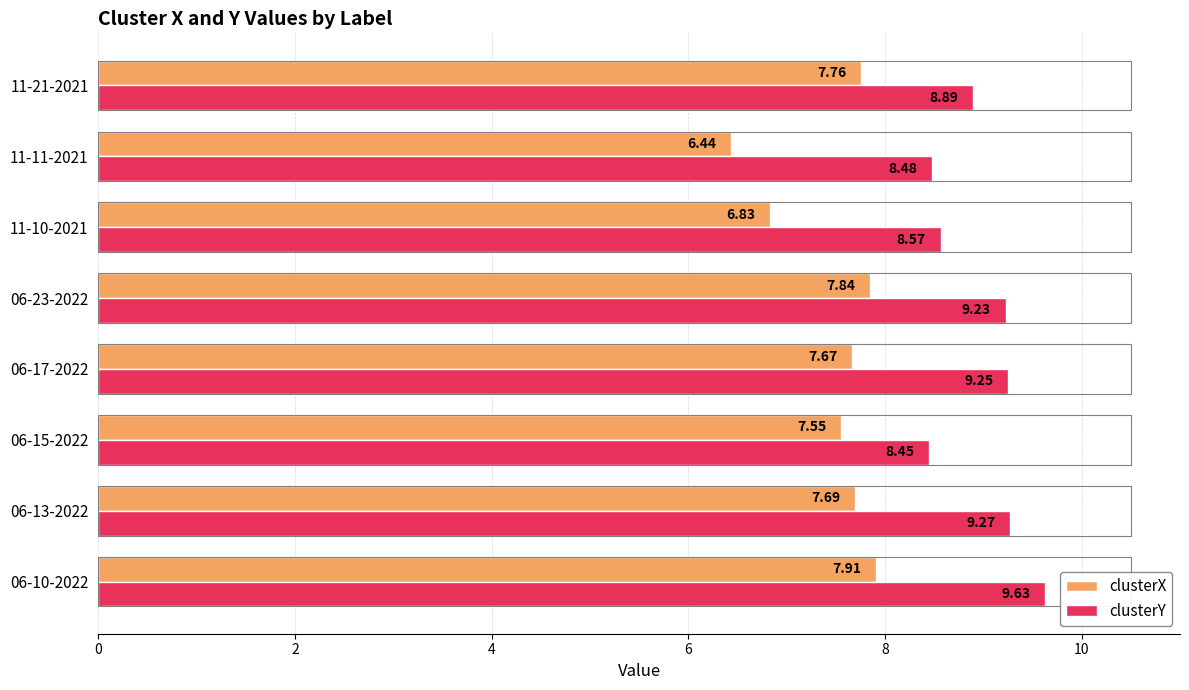

What is the spread (max minus min) of values at 06-17-2022?

1.6